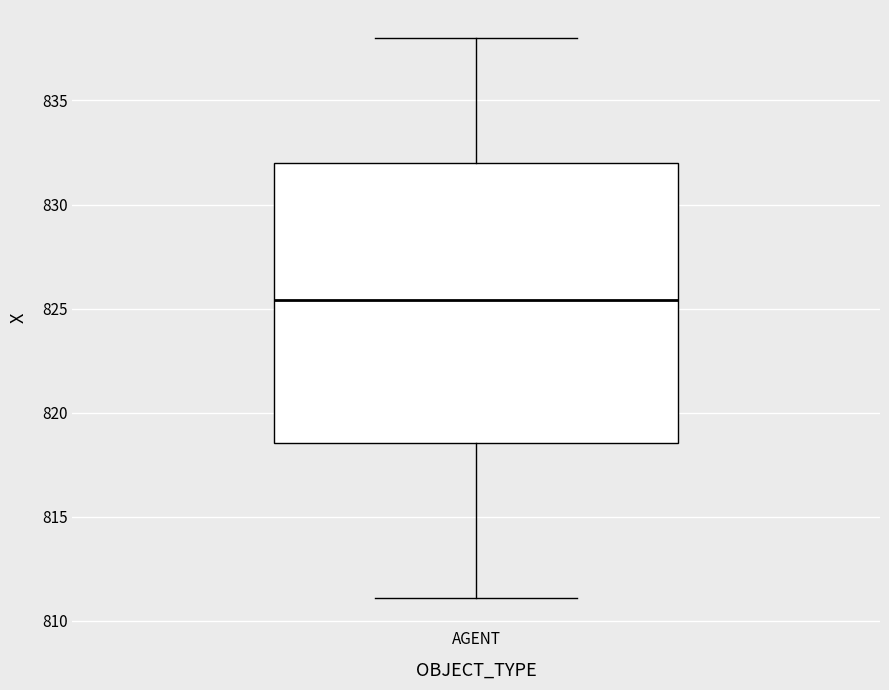

Transcribe this box plot: give where the median line is, the range the box spans, and where the two whiskers end, as read against the y-axis. The values are not printed on the chart, so give them approximately, as read against the axis.

median 825.5, box 818.5 to 832.0, whiskers 811.0 to 838.0